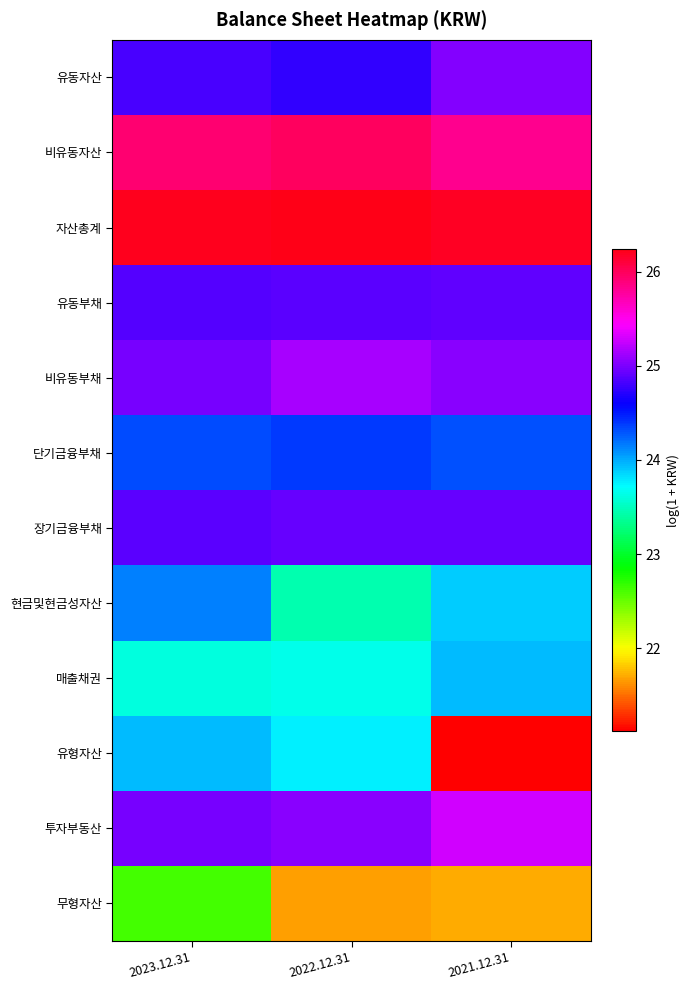

What is the greatest value displayed?

26.2